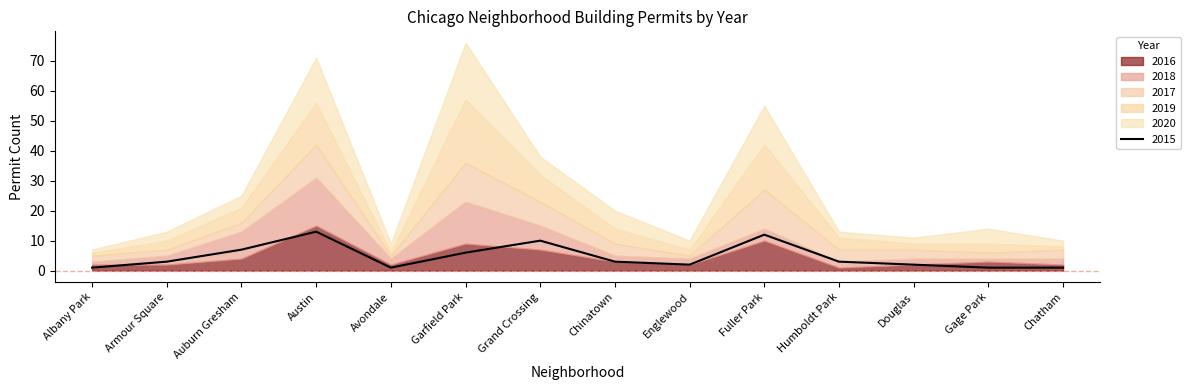

How many lines are shown in the chart?

6